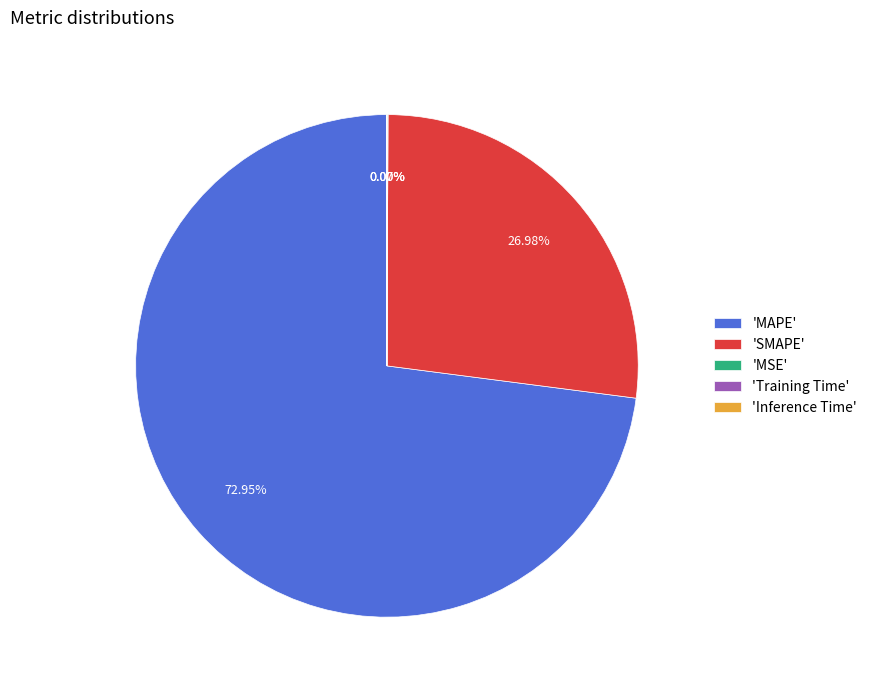

Is there a majority slice in this chart?

Yes